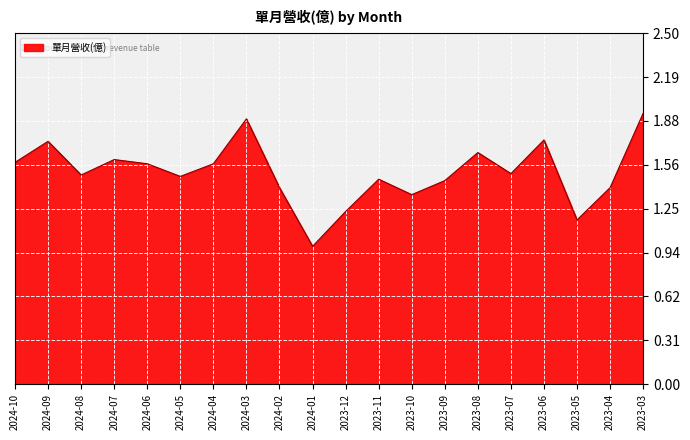

Which has a higher value, 2024-09 or 2024-04?

2024-09